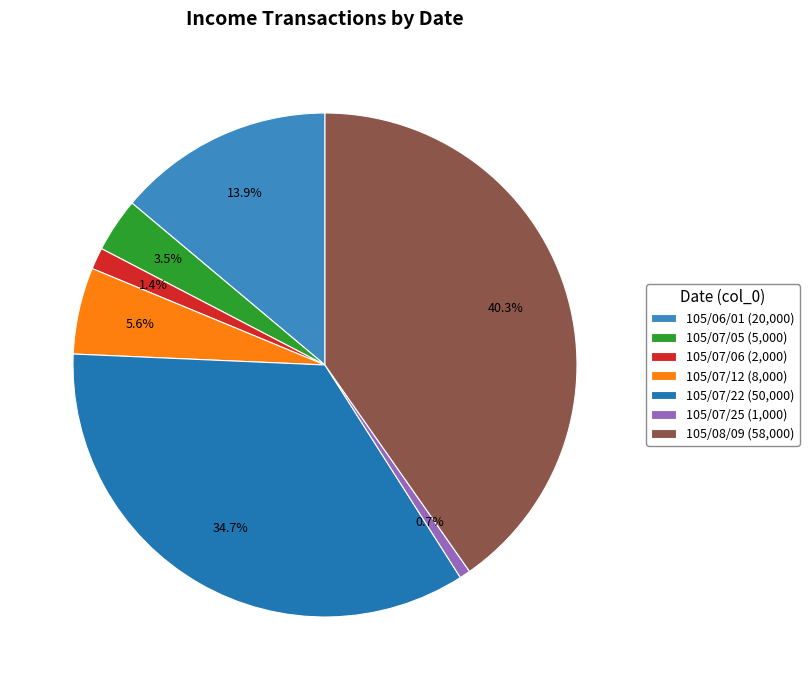

Which category has the biggest portion of the pie?

105/08/09